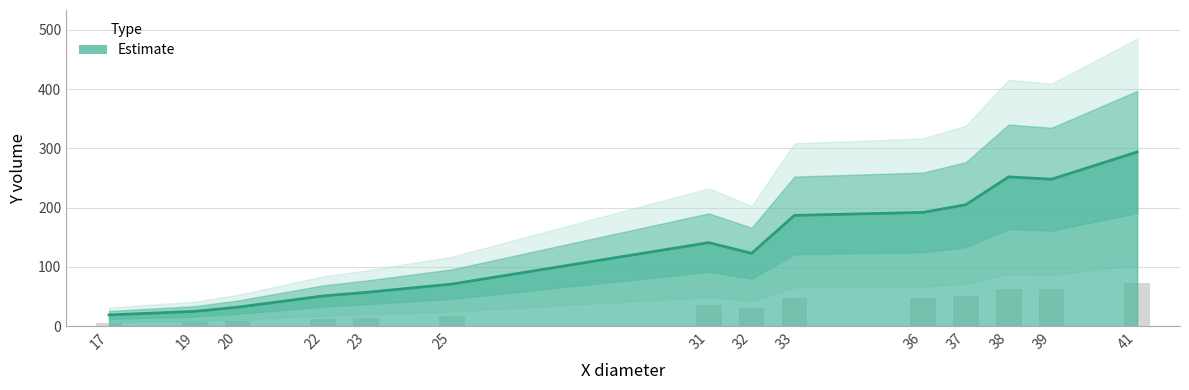

What is the difference between the maximum and minimum values?

275